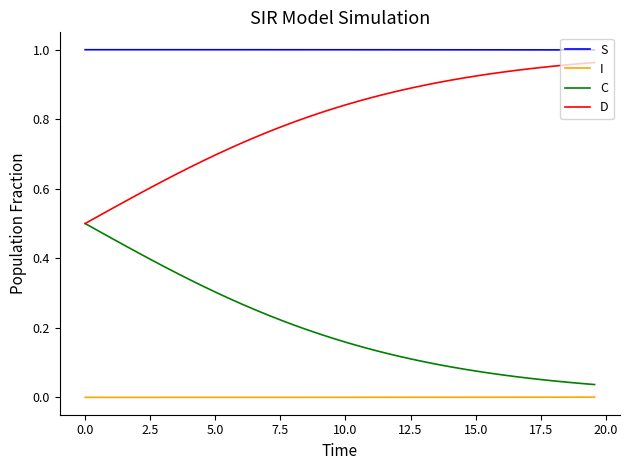

Is this an area chart (filled region under the line)?

No